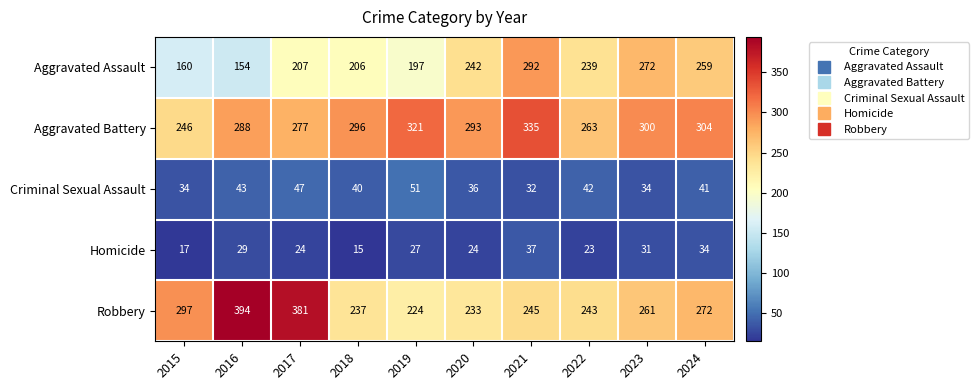

What is the difference between the maximum and minimum values in the Aggravated Assault series?

138